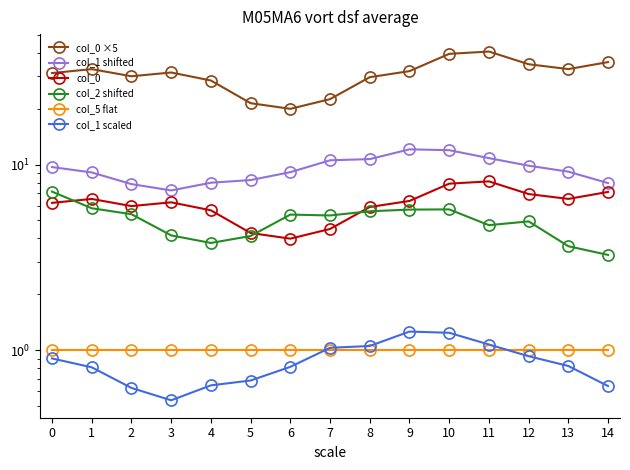

Is it true that col_0 equals 1.5 at 6?

False